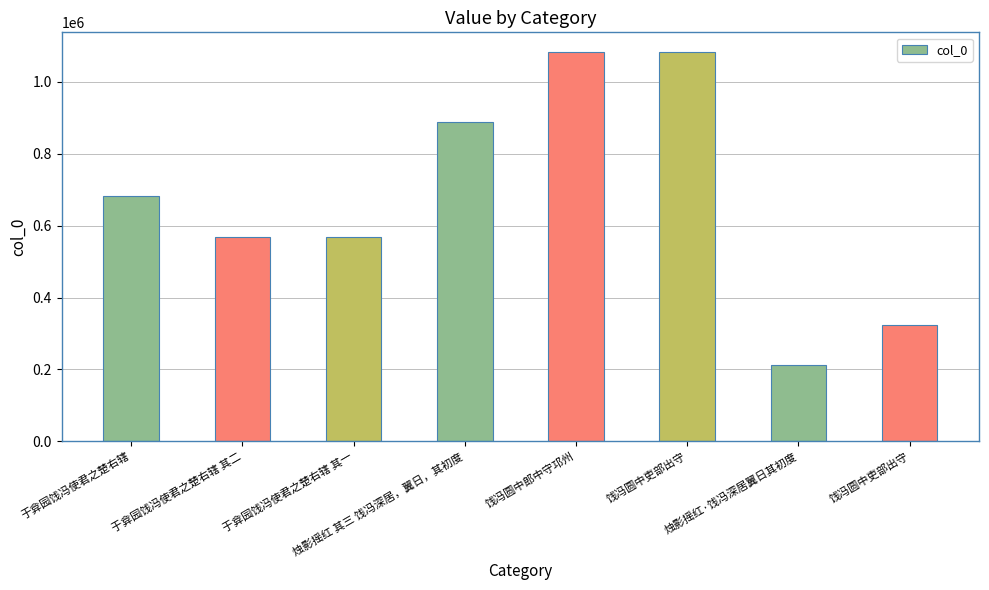

What is the difference between the maximum and minimum values?

870658